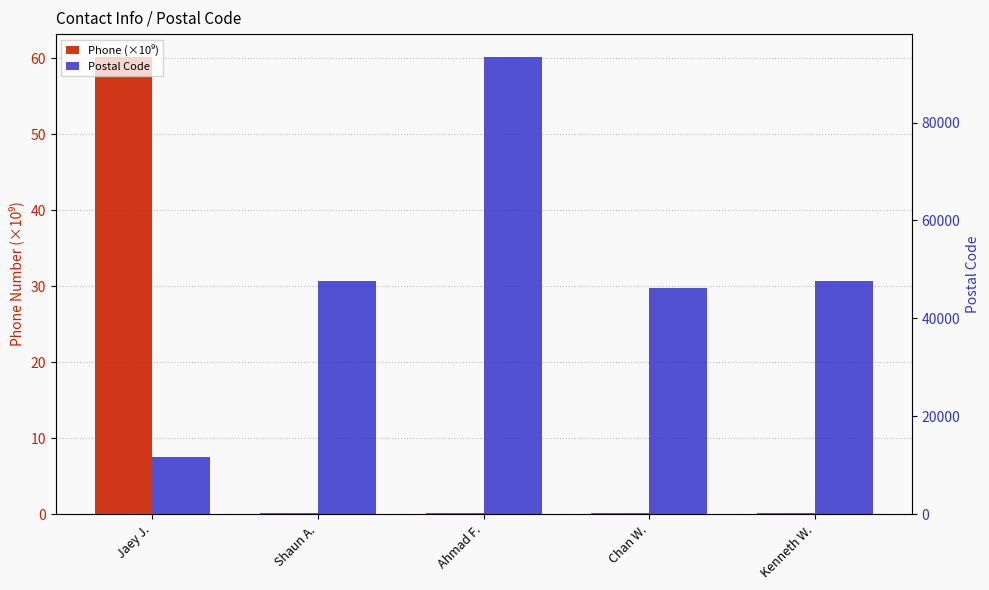

The Postal Code series shows 59284.1 at Ahmad F.. True or false?

False